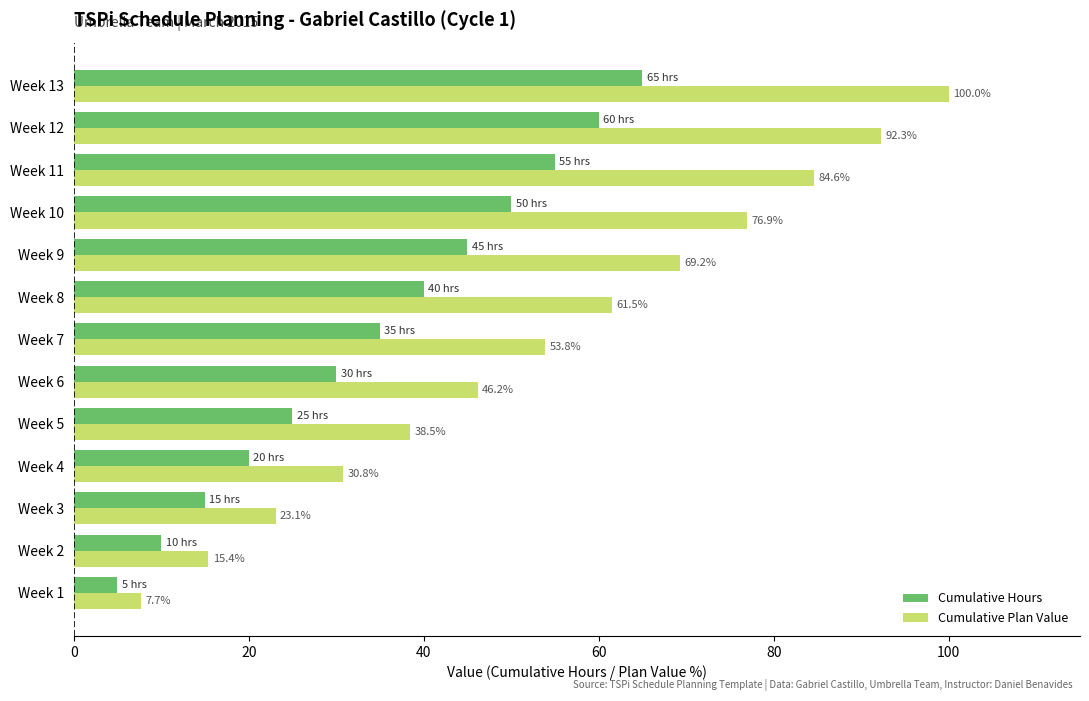

What is the highest value of the Cumulative Plan Value series?

100.0